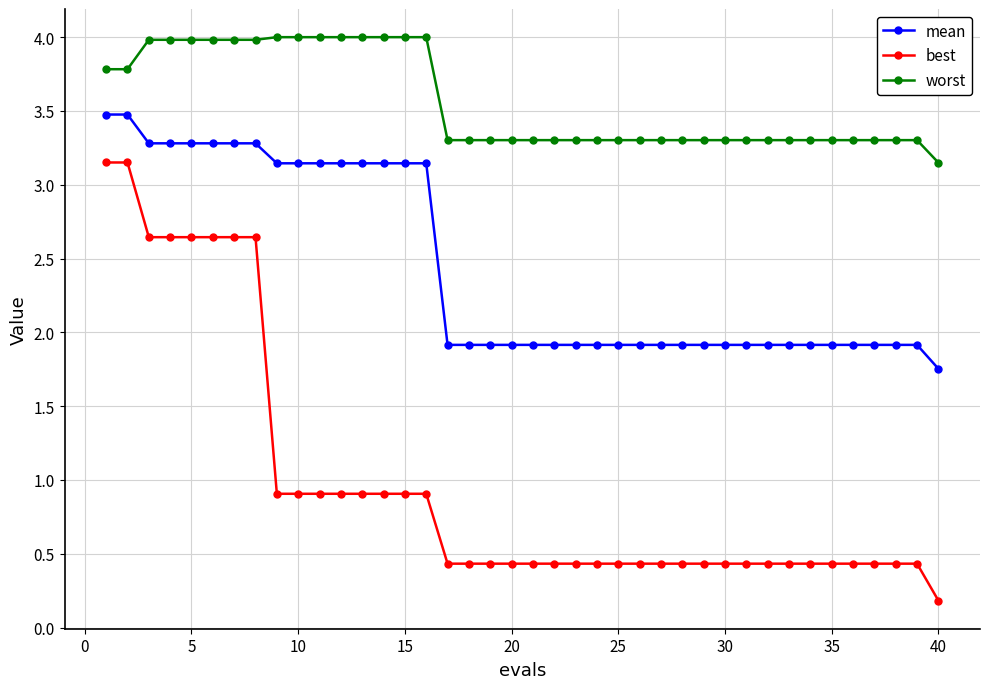

What is the sum of all mean values?

97.6